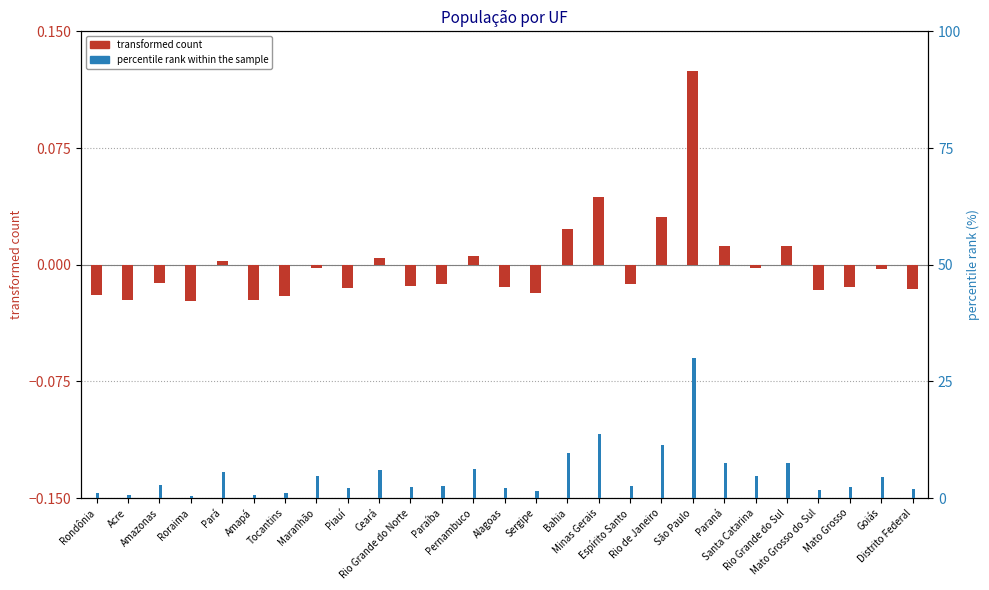

Between Rio Grande do Norte and Mato Grosso, which series saw the biggest shift?

percentile rank within the sample